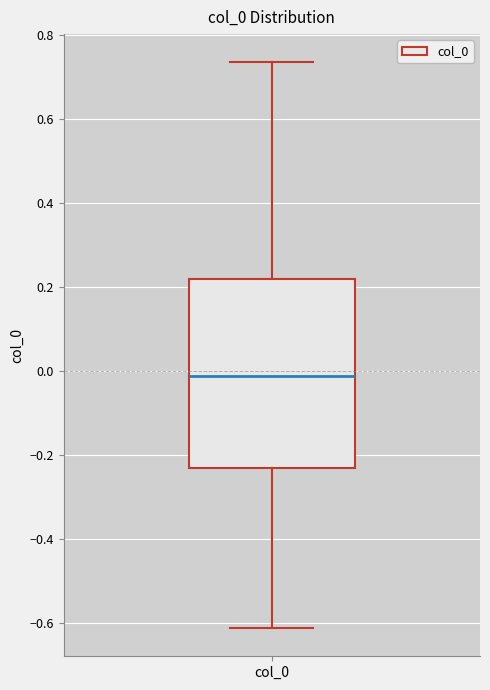

Where is the upper edge of the box for col_0 on the y-axis? The values are not printed on the chart, so give them approximately, as read against the axis.

0.22